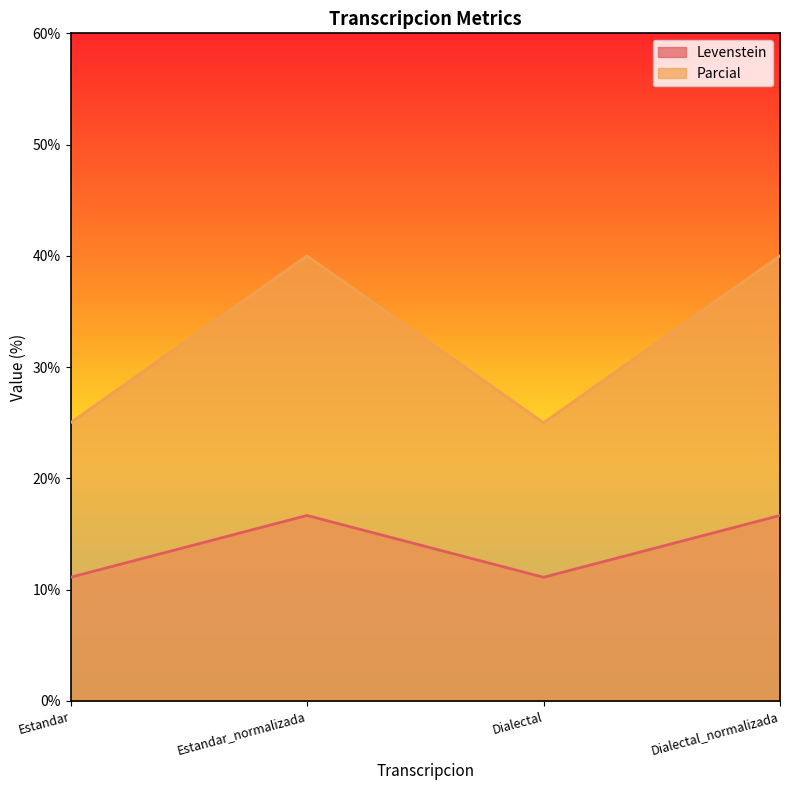

What is the label of the 2nd point from the right?

Dialectal